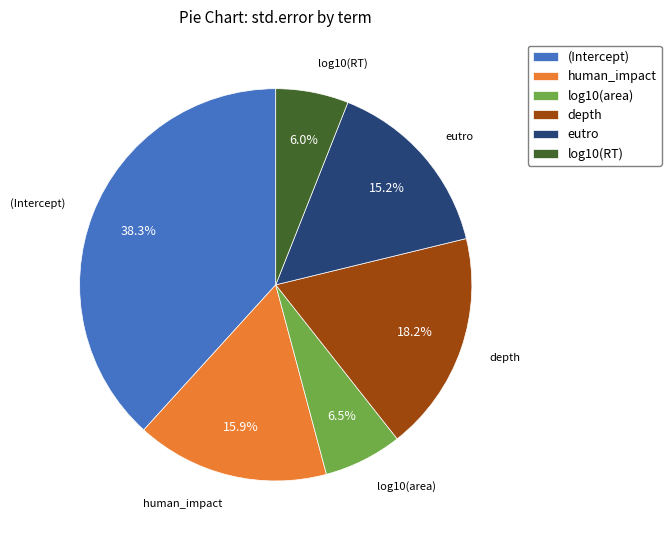

What is the largest slice in the pie chart?

(Intercept)